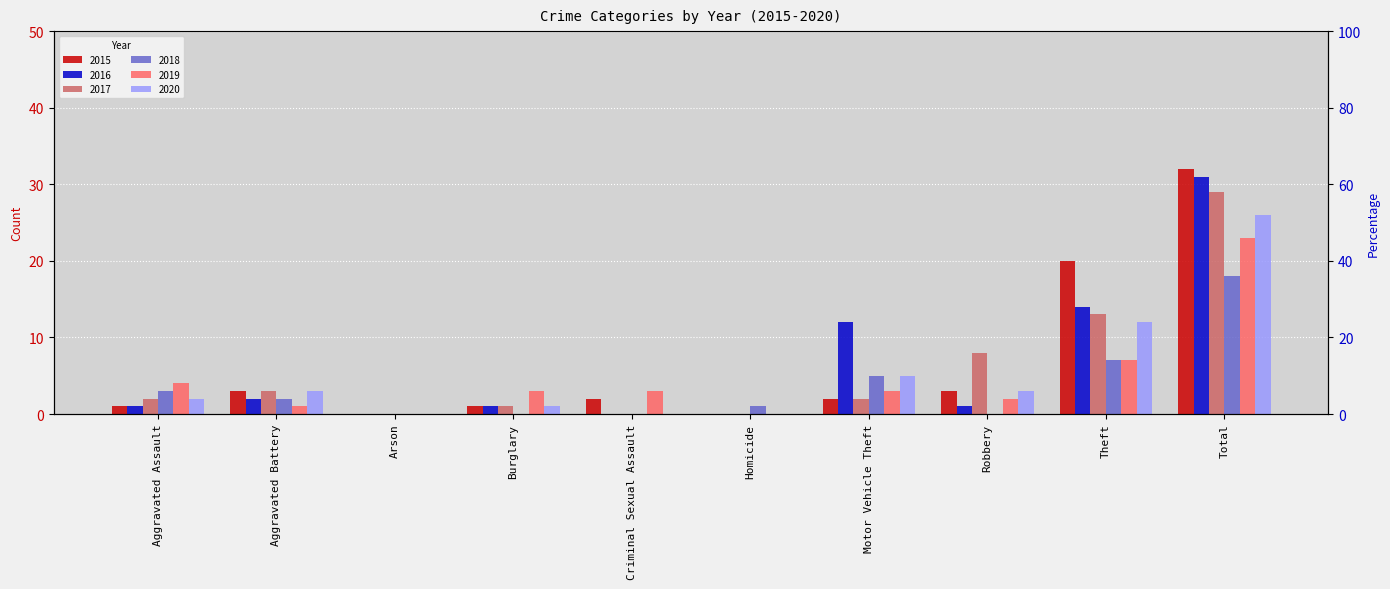

Is the value of 2020 at Robbery greater than the value of 2016 at Robbery?

Yes